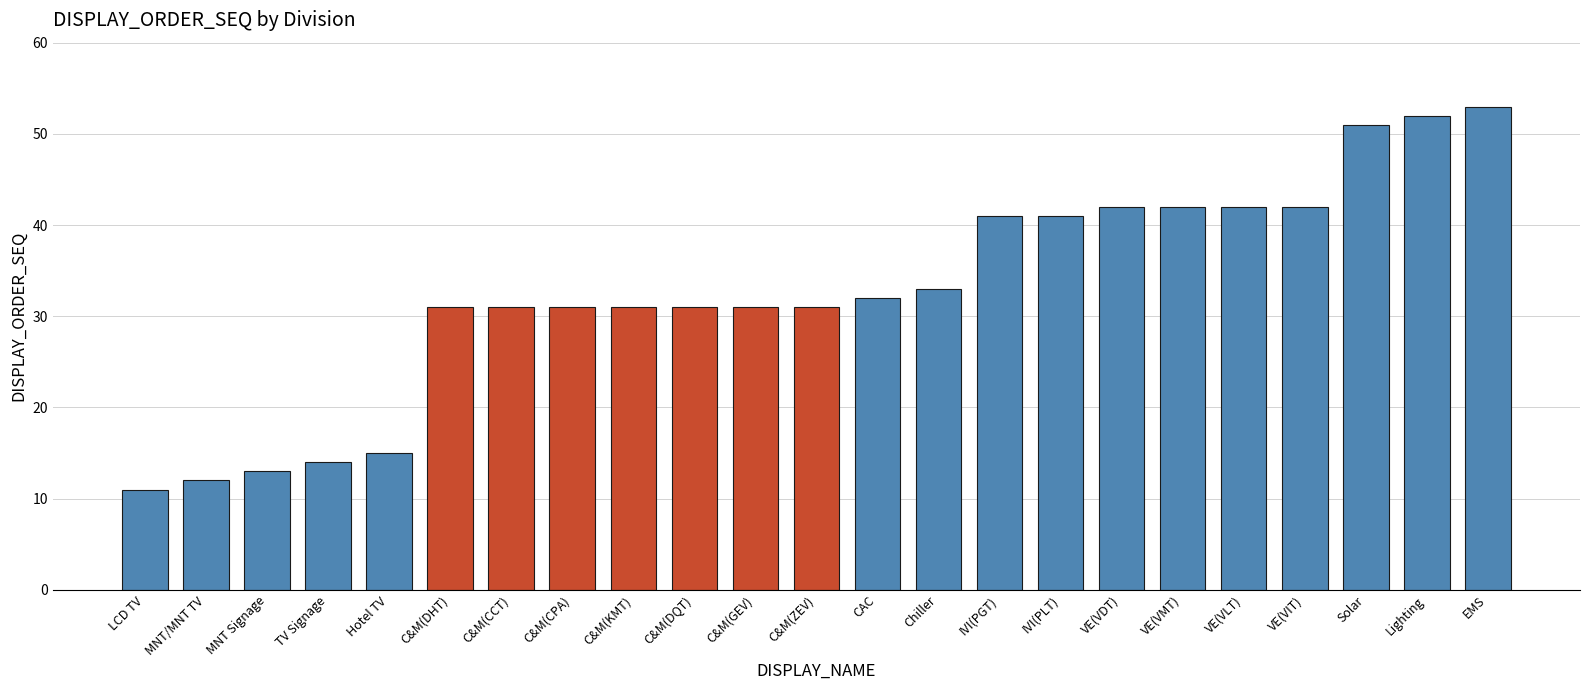

Does the chart contain stacked bars?

No